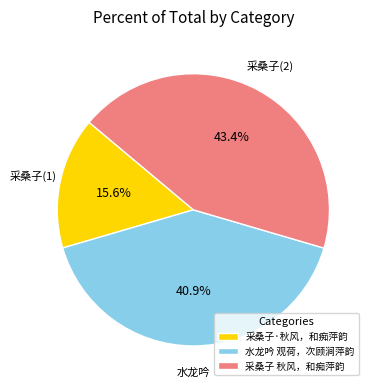

To the nearest percent, what is the combined percentage of 采桑子·秋风，和痴萍韵 and 采桑子 秋风，和痴萍韵?

59%